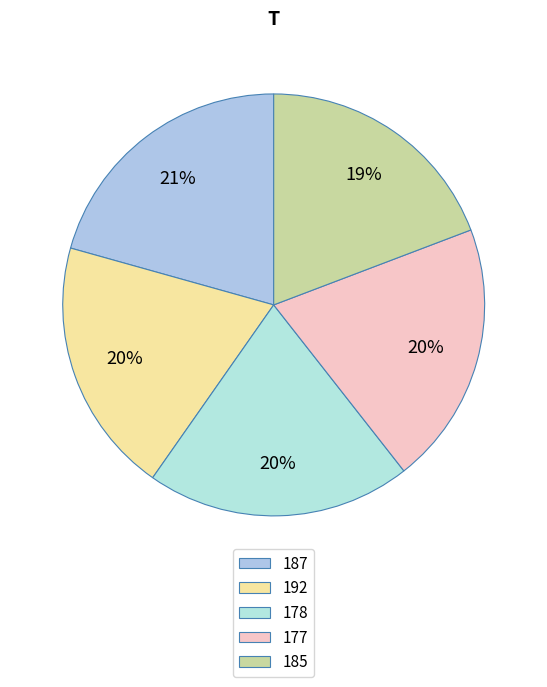

What is the largest slice in the pie chart?

187